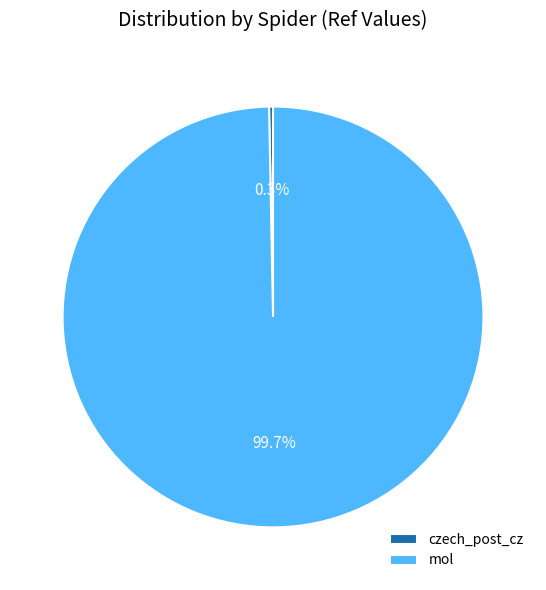

To the nearest percent, what portion does mol represent?

100%